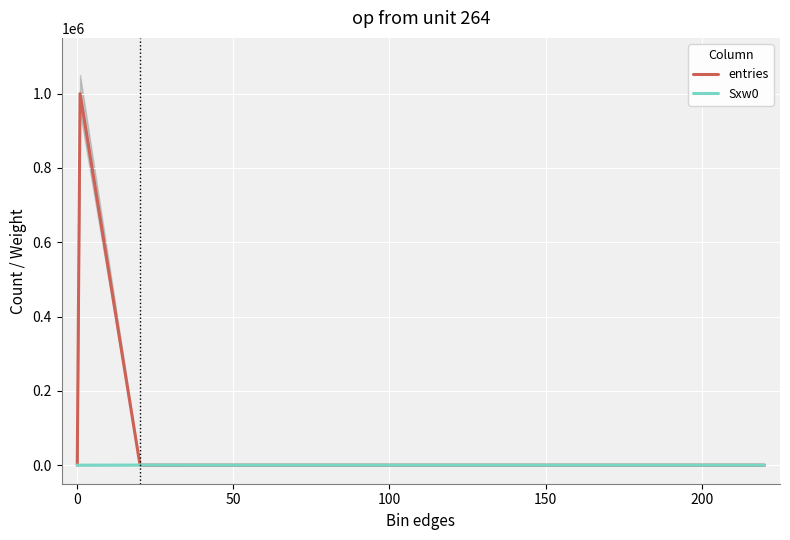

True or false: entries and Sxw0 cross at least once.

True